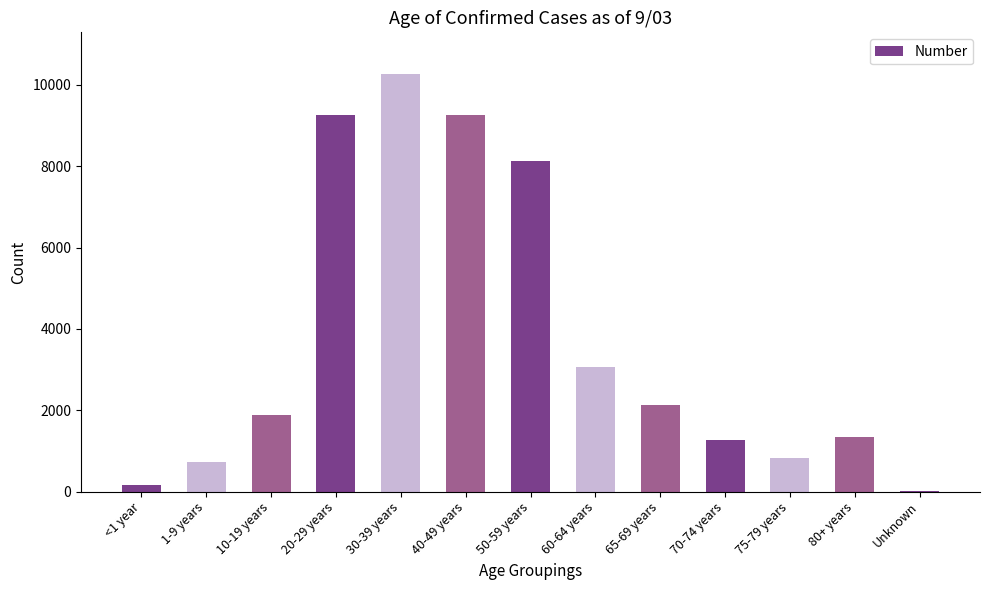

The chart shows a value of 8139 at 50-59 years. True or false?

True